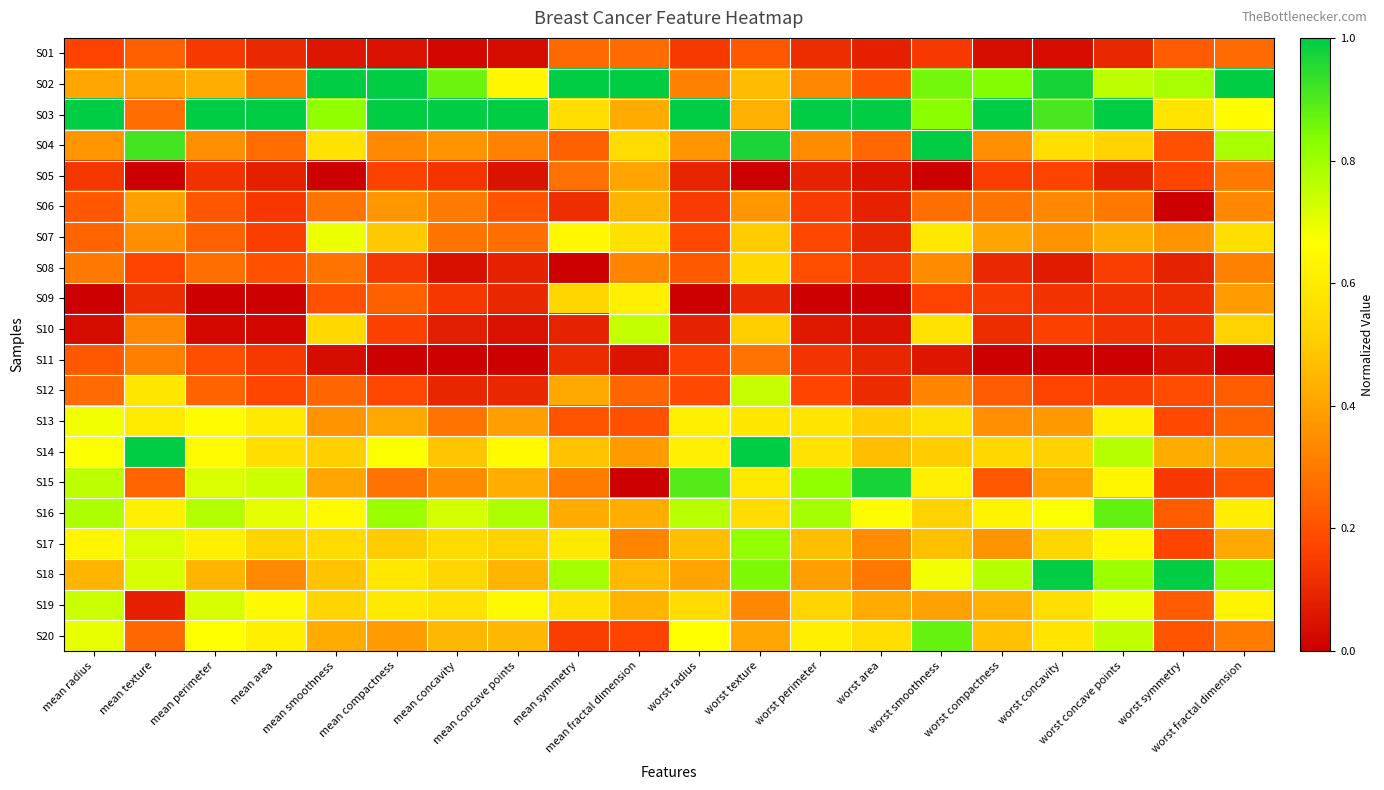

Which label corresponds to the smallest value in the chart?

mean texture